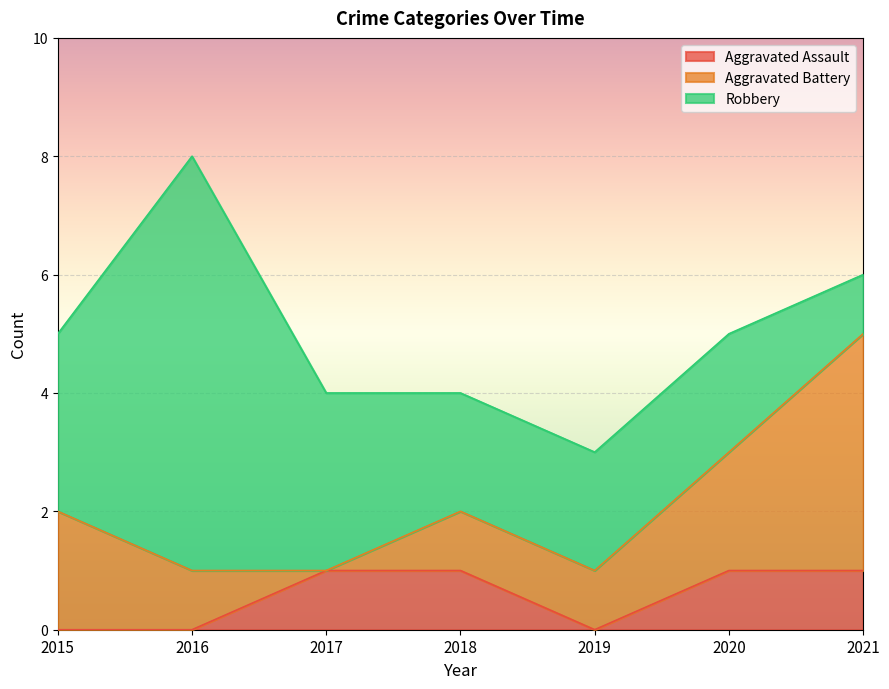

Where does the Aggravated Battery series first go above 1?

2015